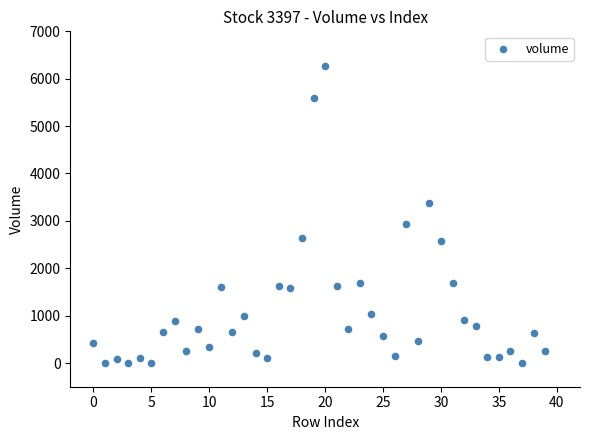

What is the range of Y values (max minus min)?

6258